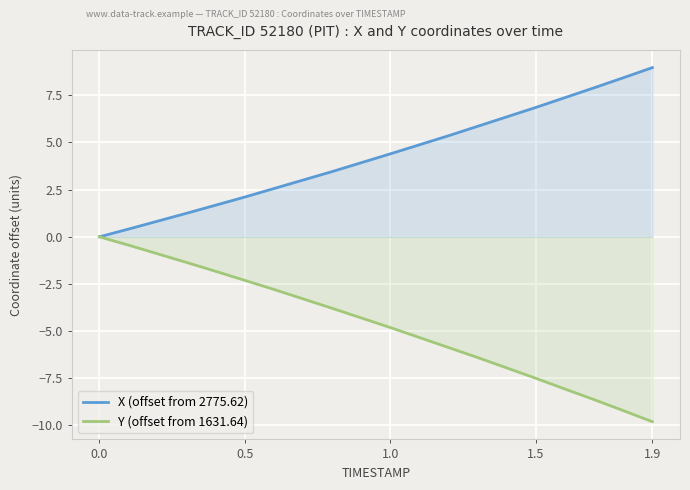

Reading left to right, extract all data points from this chart.

X (offset from 2775.62): 0.0	0.4	0.8	1.2	1.7	2.1	2.6	3.0	3.5	3.9	4.4	4.9	5.4	5.9	6.4	6.9	7.4	7.9	8.4	9.0
Y (offset from 1631.64): 0.0	-0.4	-0.9	-1.4	-1.8	-2.3	-2.8	-3.3	-3.8	-4.3	-4.8	-5.3	-5.9	-6.4	-7.0	-7.5	-8.1	-8.6	-9.2	-9.8